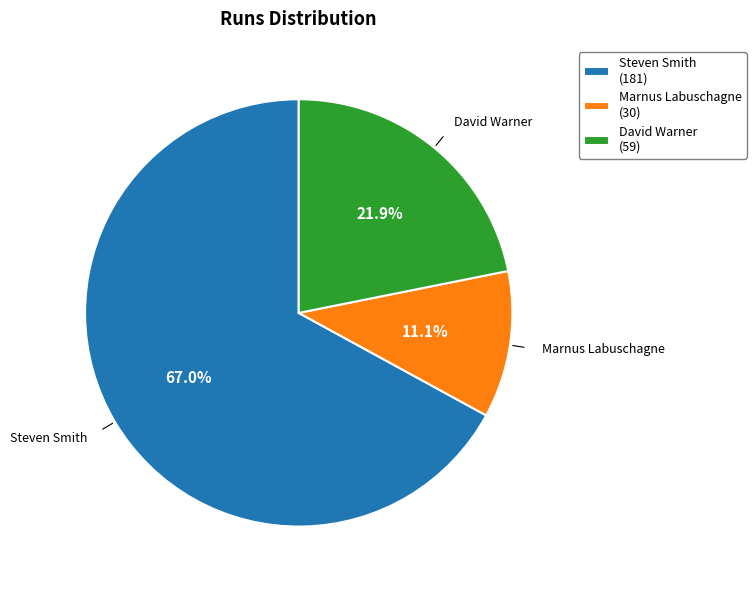

To the nearest percent, what is the difference between the largest and smallest slice percentages?

56%